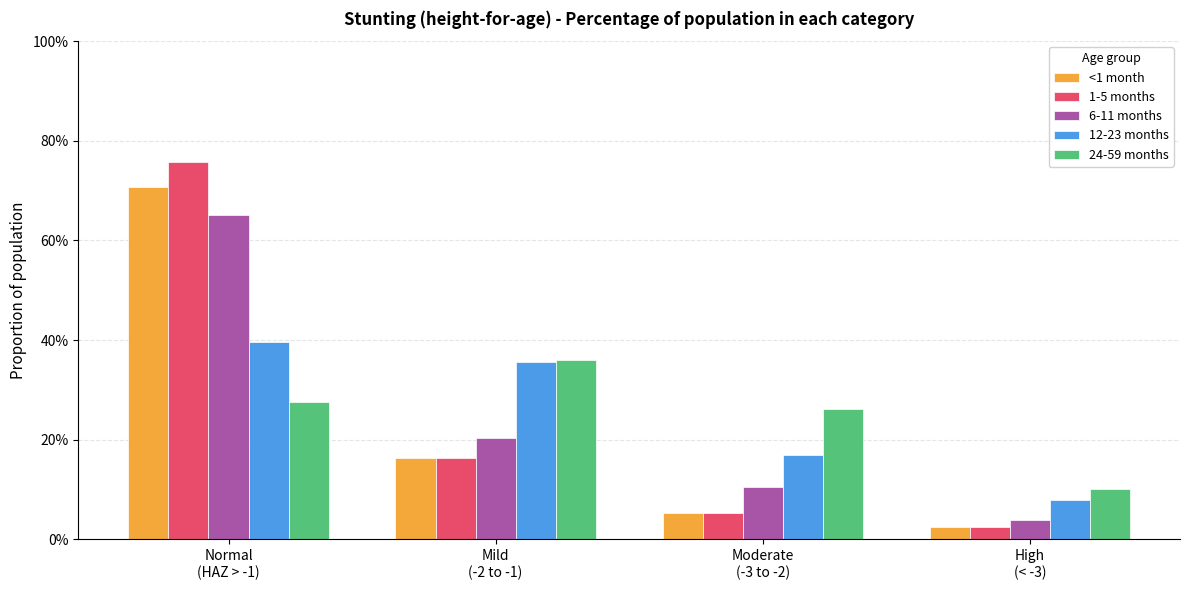

Reading left to right, list all the values displayed in this chart.

<1 month: Normal
(HAZ > -1)=0.7	Mild
(-2 to -1)=0.2	Moderate
(-3 to -2)=0.1	High
(< -3)=0.0
1-5 months: Normal
(HAZ > -1)=0.8	Mild
(-2 to -1)=0.2	Moderate
(-3 to -2)=0.1	High
(< -3)=0.0
6-11 months: Normal
(HAZ > -1)=0.7	Mild
(-2 to -1)=0.2	Moderate
(-3 to -2)=0.1	High
(< -3)=0.0
12-23 months: Normal
(HAZ > -1)=0.4	Mild
(-2 to -1)=0.4	Moderate
(-3 to -2)=0.2	High
(< -3)=0.1
24-59 months: Normal
(HAZ > -1)=0.3	Mild
(-2 to -1)=0.4	Moderate
(-3 to -2)=0.3	High
(< -3)=0.1